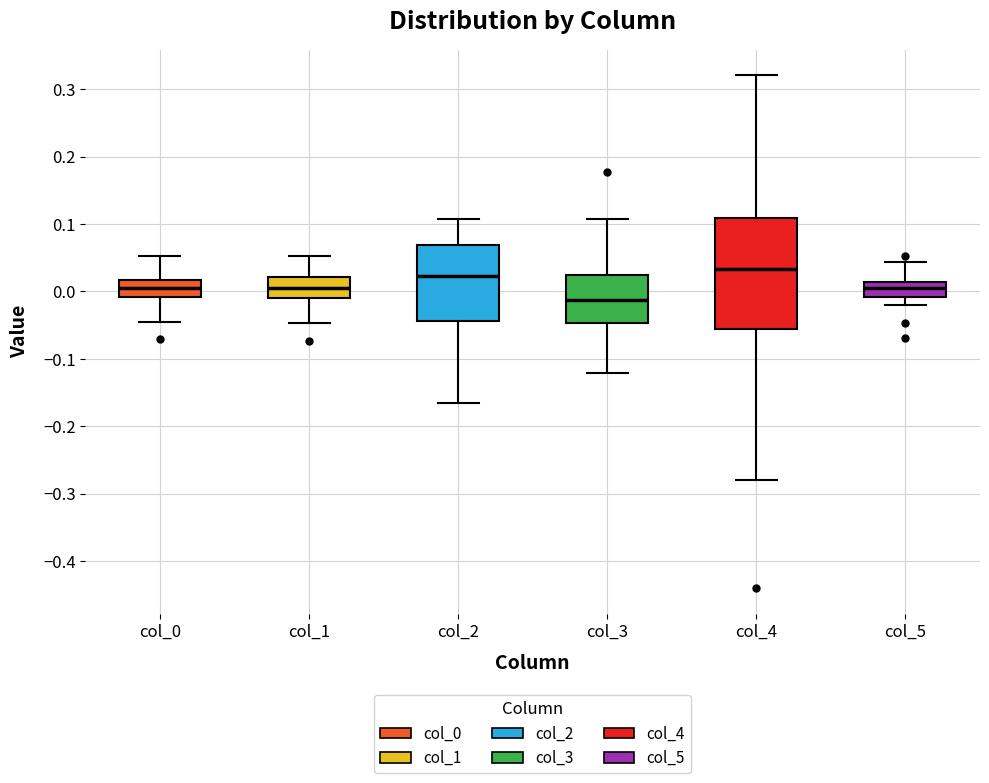

Reading left to right, read every box against the y-axis: the position of its median line, the range the box covers, and the ends of its whiskers. The values are not printed on the chart, so give them approximately, as read against the axis.

col_0: median 0.00, box -0.01 to 0.02, whiskers -0.04 to 0.05
col_1: median 0.01, box -0.01 to 0.02, whiskers -0.05 to 0.05
col_2: median 0.02, box -0.04 to 0.07, whiskers -0.16 to 0.11
col_3: median -0.01, box -0.05 to 0.02, whiskers -0.12 to 0.11
col_4: median 0.03, box -0.06 to 0.11, whiskers -0.28 to 0.32
col_5: median 0.00, box -0.01 to 0.01, whiskers -0.02 to 0.04